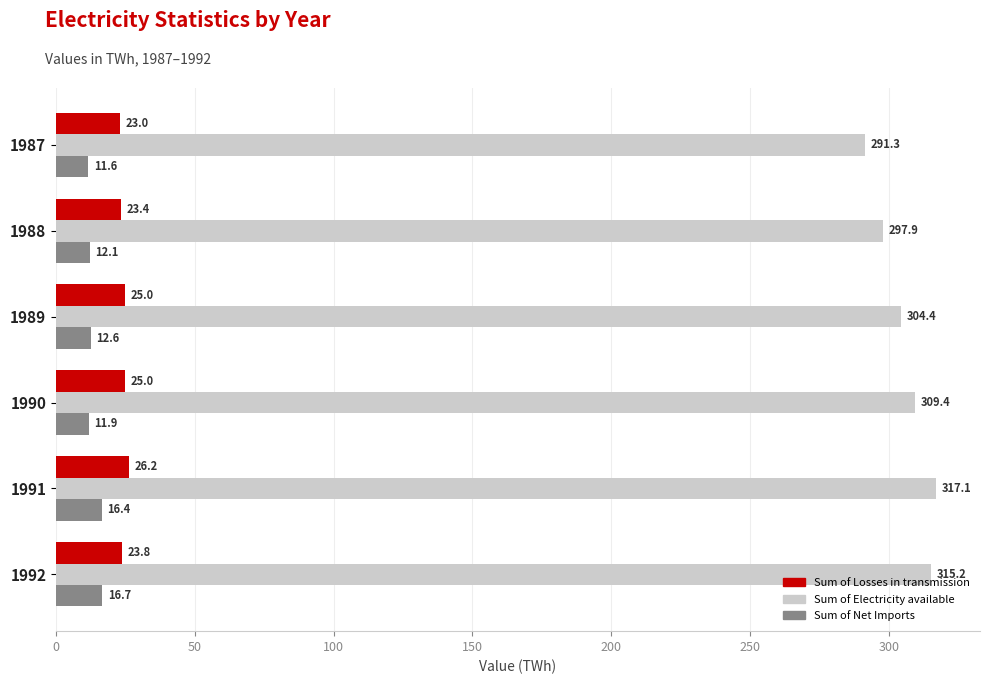

Rank the series by their maximum value, from lowest to highest.

Sum of Net Imports, Sum of Losses in transmission, Sum of Electricity available